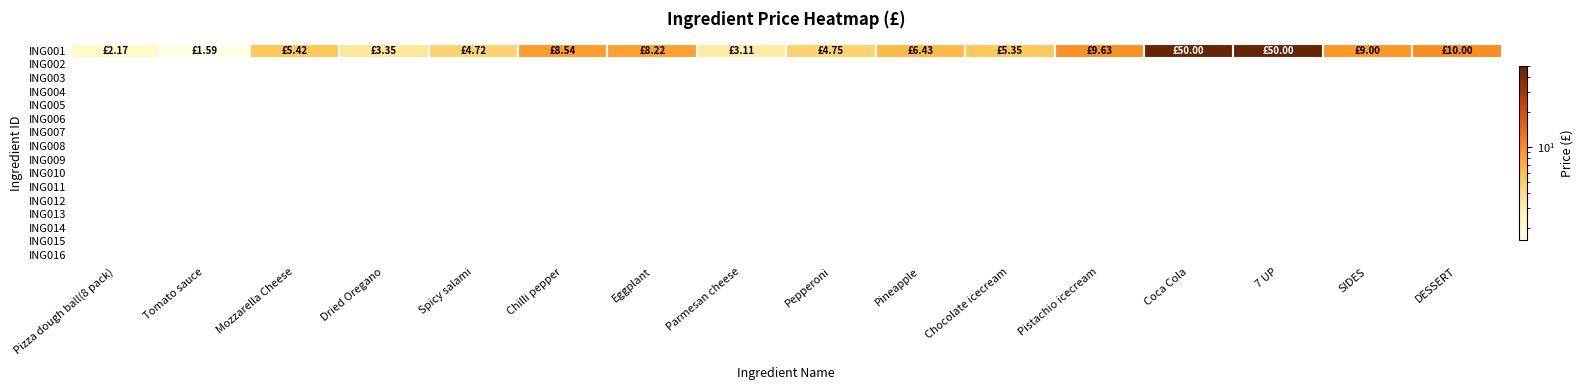

List the labels in order of value, smallest first.

Tomato sauce, Pizza dough ball(8 pack), Parmesan cheese, Dried Oregano, Spicy salami, Pepperoni, Chocolate icecream, Mozzarella Cheese, Pineapple, Eggplant, Chilli pepper, SIDES, Pistachio icecream, DESSERT, Coca Cola, 7 UP